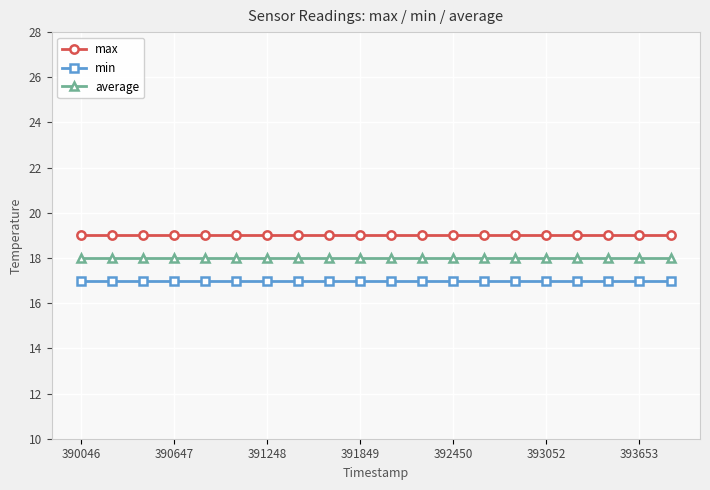

True or false: min and max intersect in this chart.

False